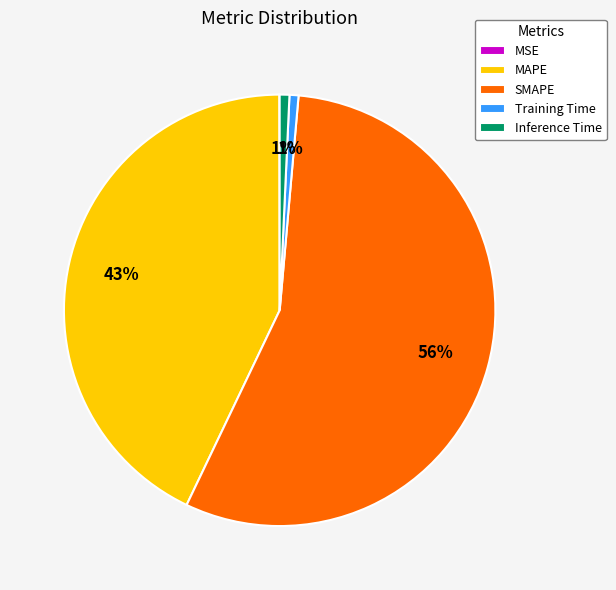

Which slice is the largest?

SMAPE